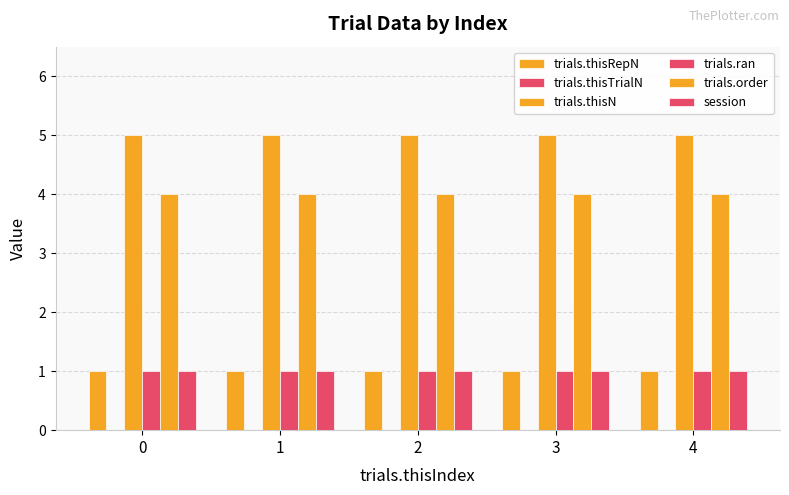

How many data points does each series have?

5